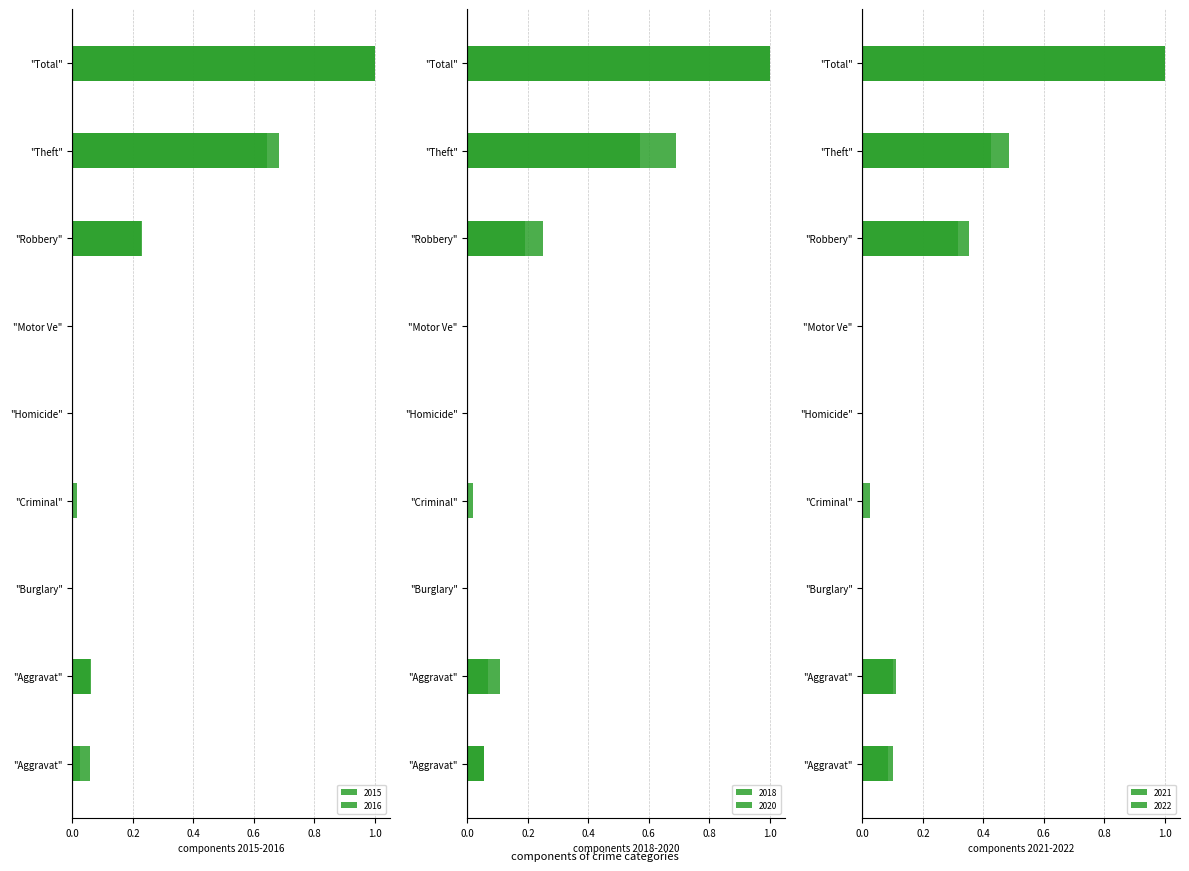

At how many categories does at least one series exceed 0?

6